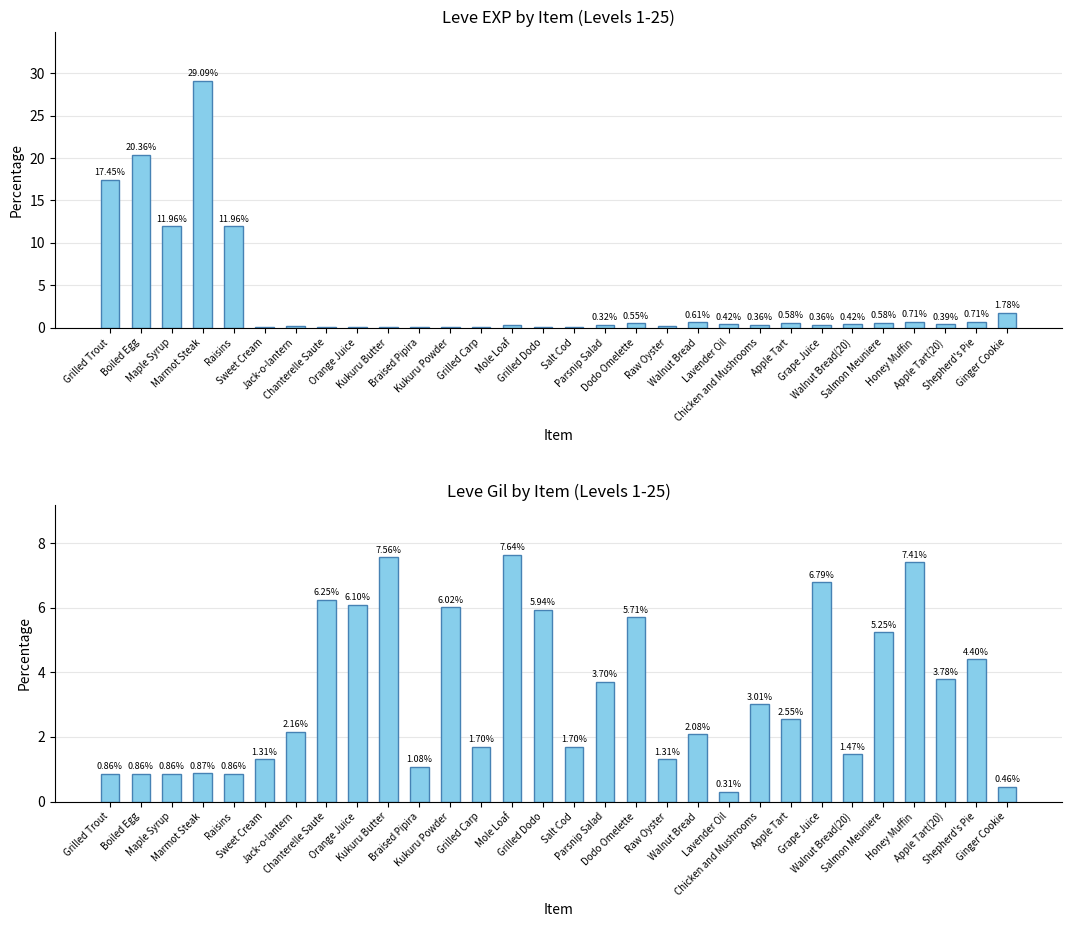

What is the spread (max minus min) of values at Orange Juice?

6.0